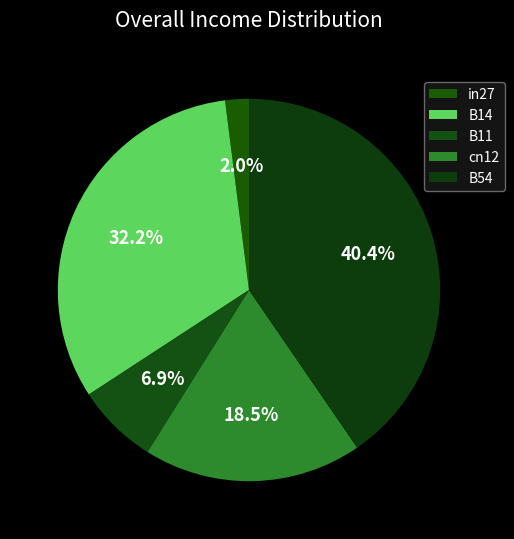

Rank the categories by value from lowest to highest.

in27, B11, cn12, B14, B54